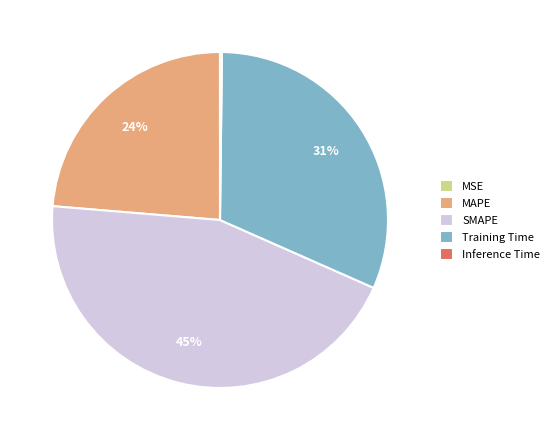

Which category has the biggest portion of the pie?

SMAPE